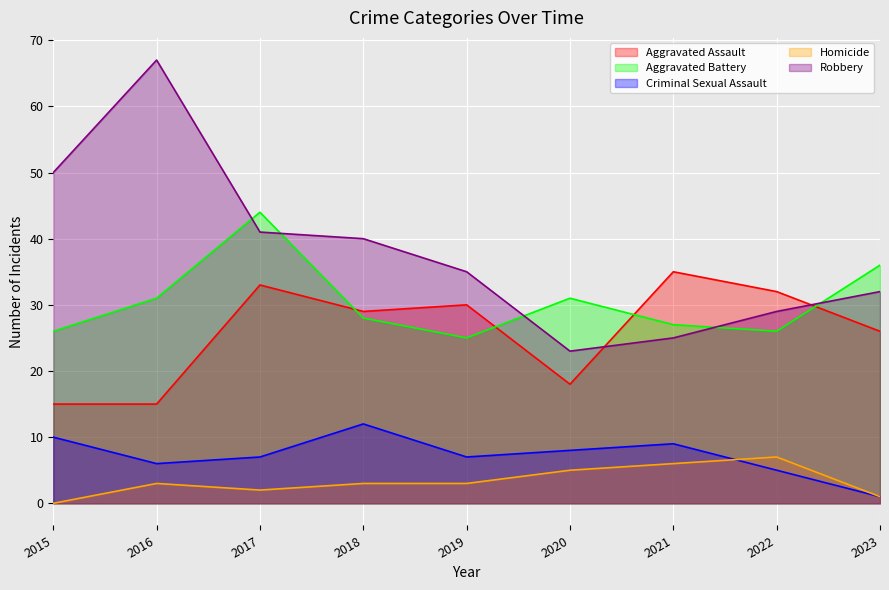

Where is Homicide nearest to the value 3?

2016